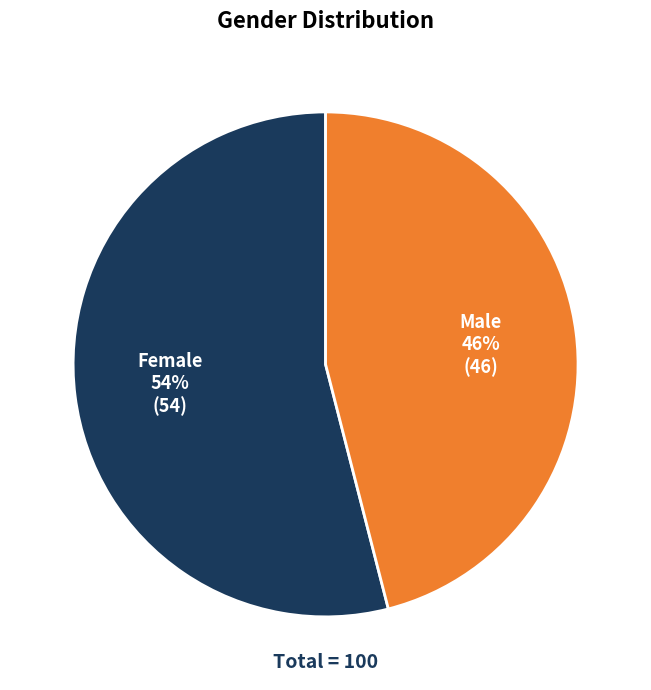

To the nearest percent, what is the difference between the largest and smallest slice percentages?

8%